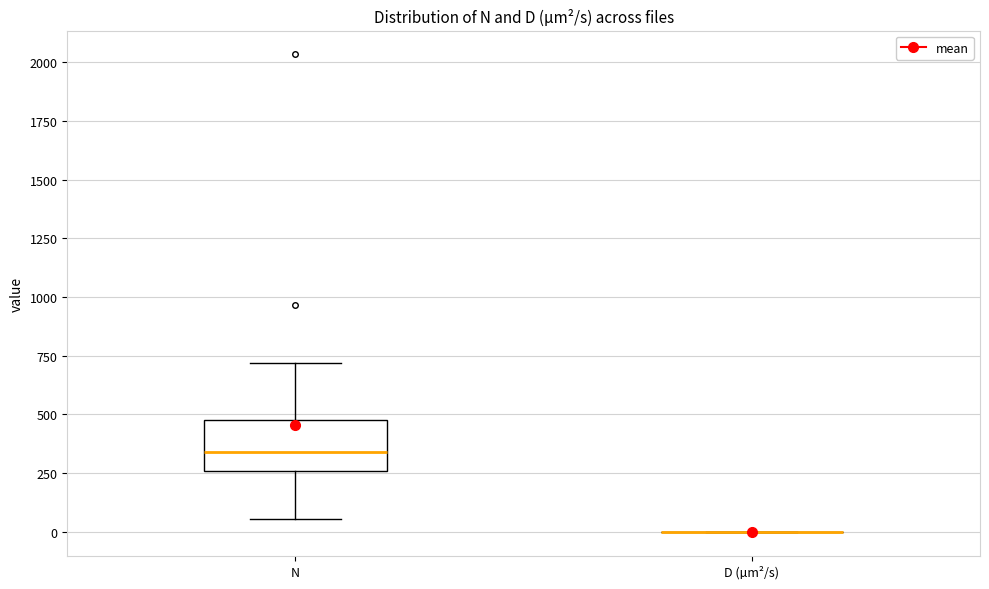

Comparing the boxes themselves (not the whiskers), which one is the tallest?

N